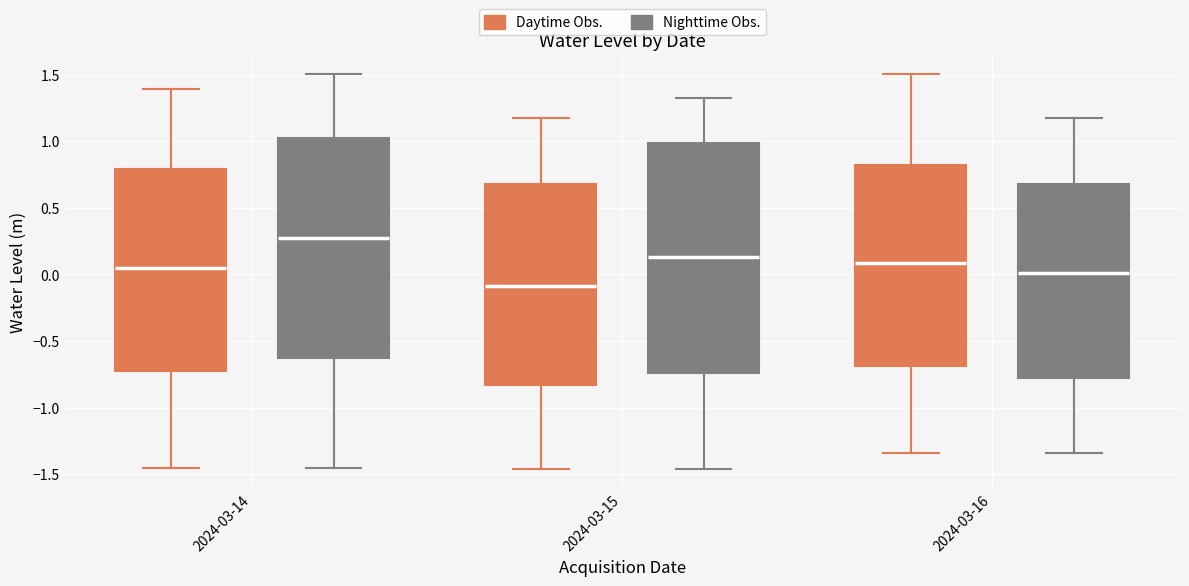

Reading left to right, read every box against the y-axis: the position of its median line, the range the box covers, and the ends of its whiskers. The values are not printed on the chart, so give them approximately, as read against the axis.

2024-03-14 (Daytime Obs.): median 0.05, box -0.75 to 0.80, whiskers -1.45 to 1.40
2024-03-14 (Nighttime Obs.): median 0.25, box -0.65 to 1.00, whiskers -1.45 to 1.50
2024-03-15 (Daytime Obs.): median -0.10, box -0.85 to 0.70, whiskers -1.45 to 1.20
2024-03-15 (Nighttime Obs.): median 0.15, box -0.75 to 1.00, whiskers -1.45 to 1.30
2024-03-16 (Daytime Obs.): median 0.10, box -0.70 to 0.80, whiskers -1.35 to 1.50
2024-03-16 (Nighttime Obs.): median 0.00, box -0.80 to 0.70, whiskers -1.35 to 1.20